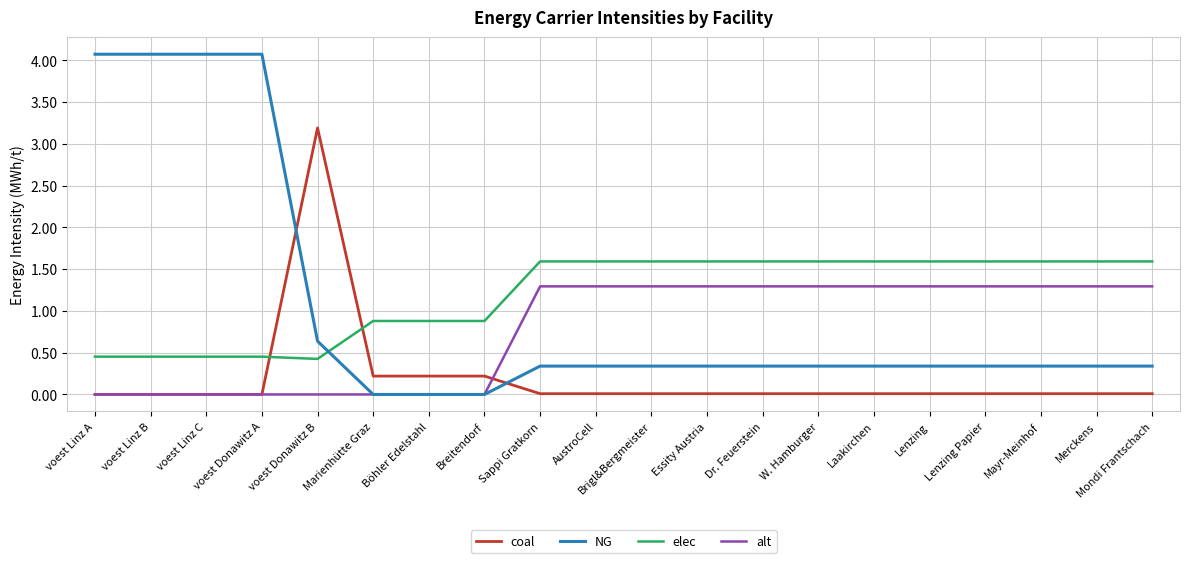

Is the value of alt at Dr. Feuerstein greater than the value of coal at W. Hamburger?

Yes